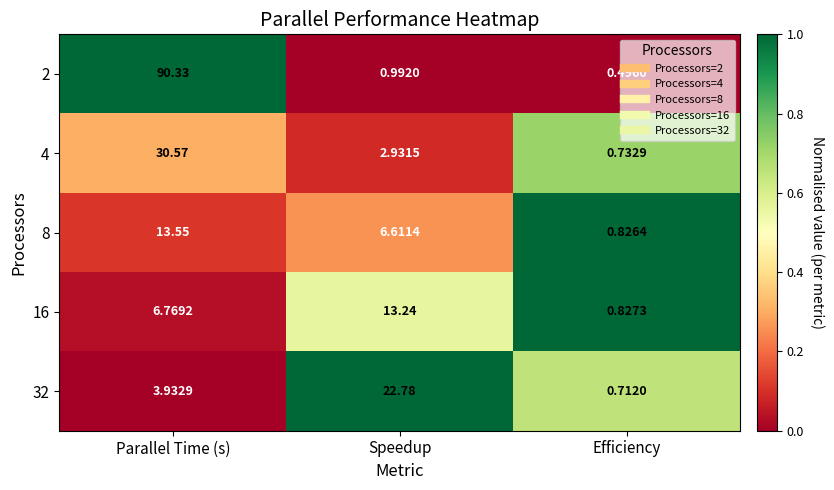

List the labels in order of 16 value, largest first.

Speedup, Parallel Time (s), Efficiency